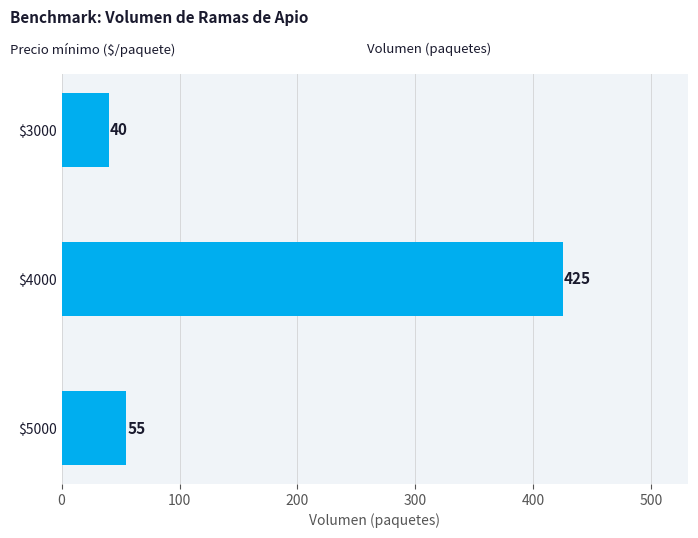

What is the value of the 3rd bar from the top?

55